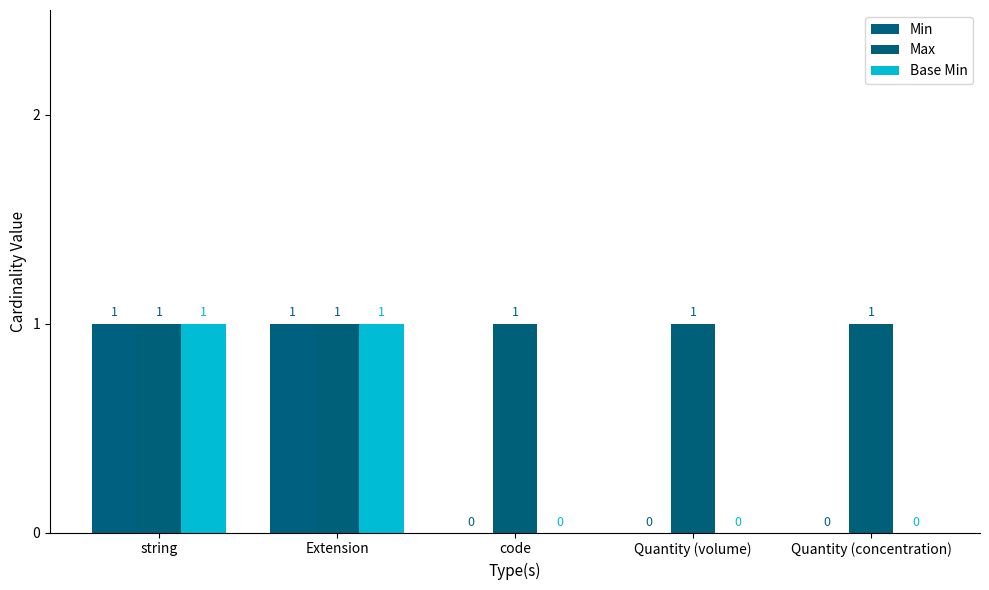

What are all the series names shown in the legend?

Min, Max, Base Min